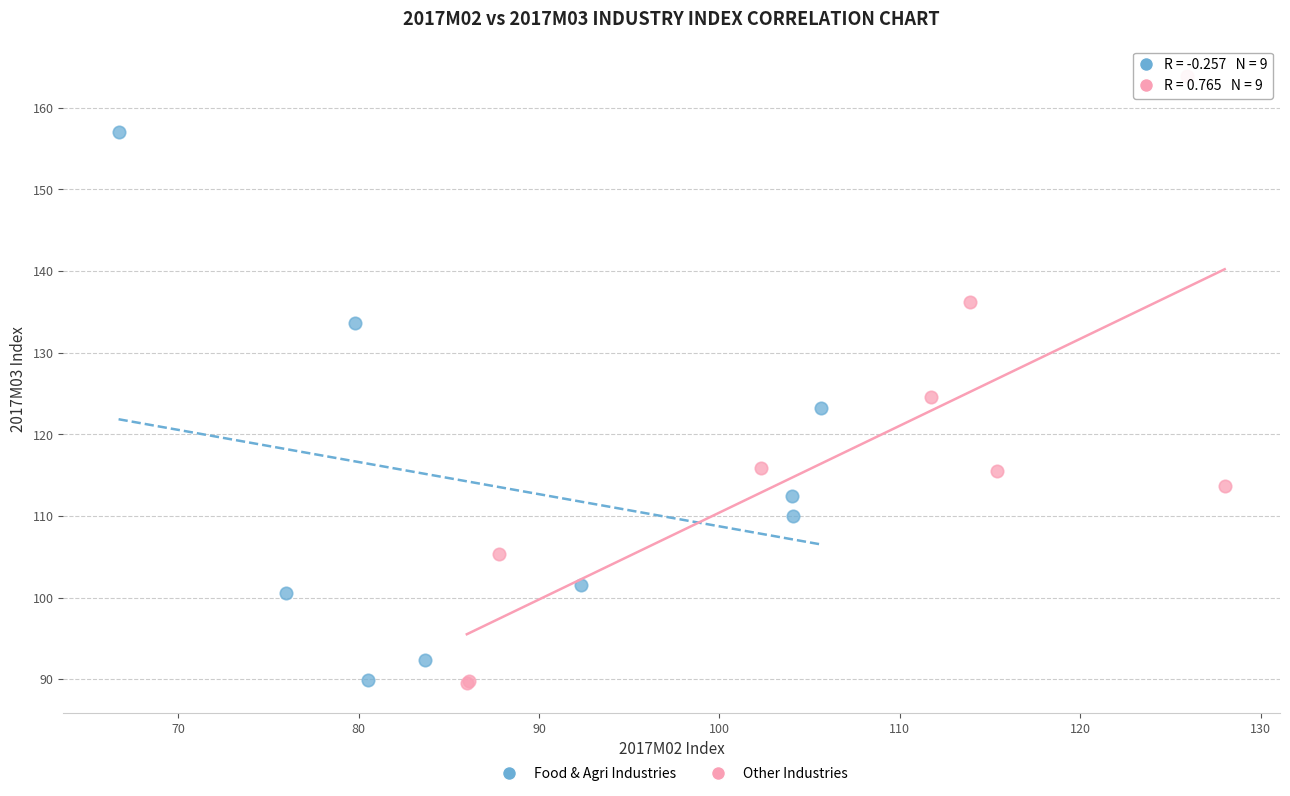

Which series contains the highest Y value?

Other Industries